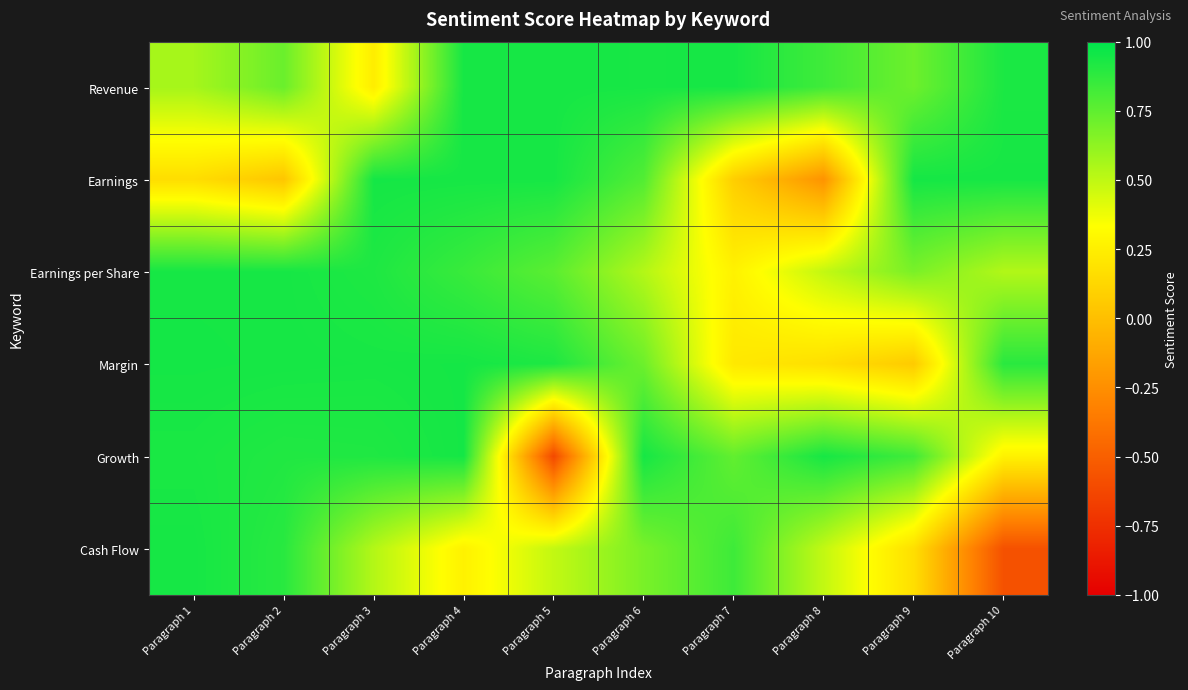

Rank the series at Paragraph 7 from highest to lowest value.

Revenue, Cash Flow, Growth, Earnings per Share, Margin, Earnings